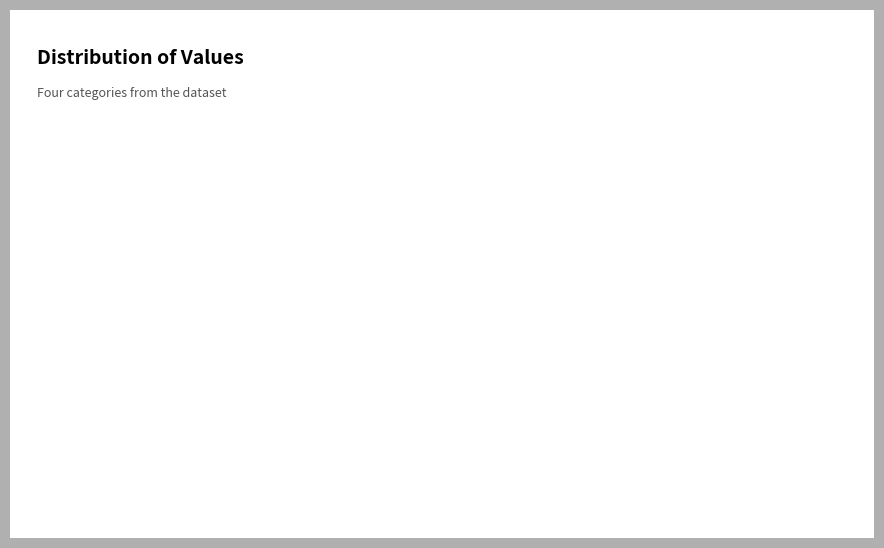

What is the ratio of the value at 萧氏庵·云逐归心乱 to the value at 复用前韵·放逐归来户已篷?

1.8